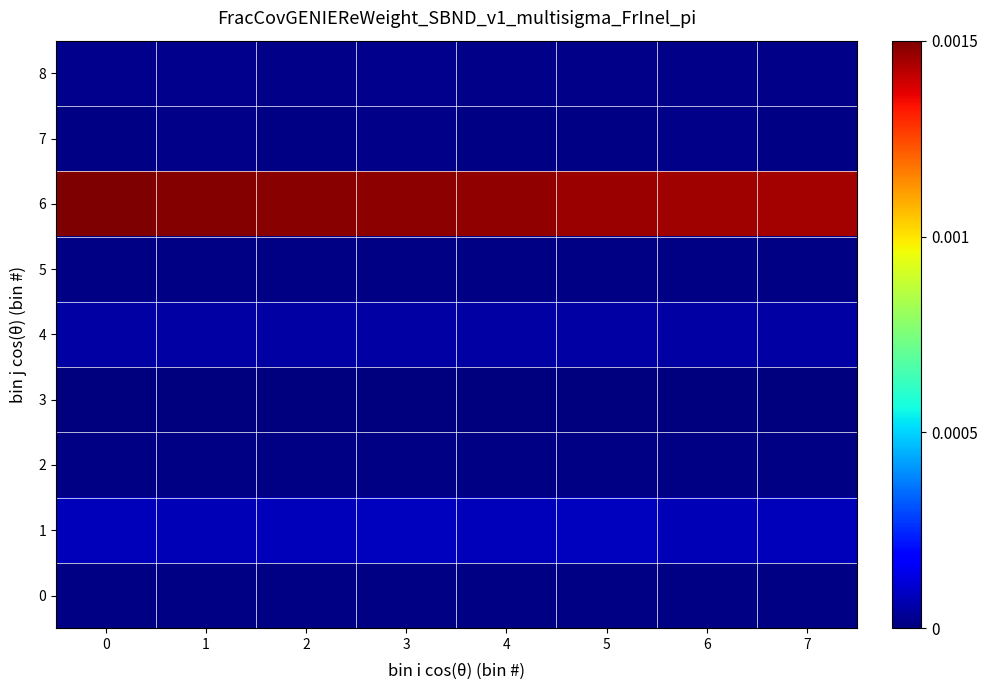

At how many categories does at least one series exceed 0?

8